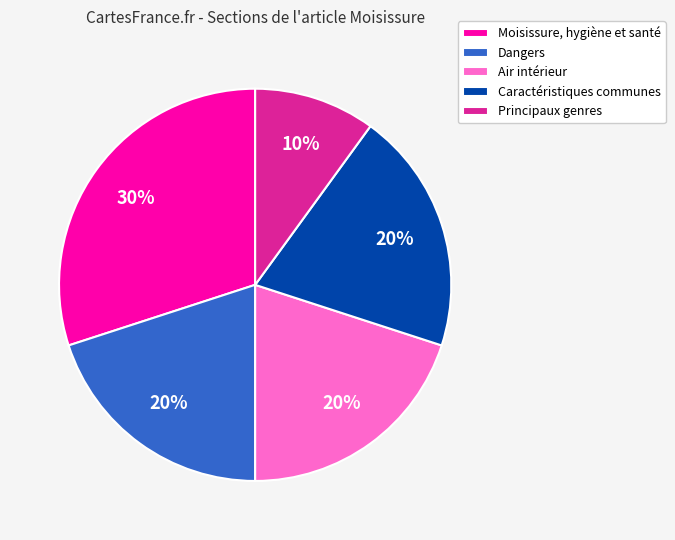

Does Moisissure, hygiène et santé represent more than half of the total?

No